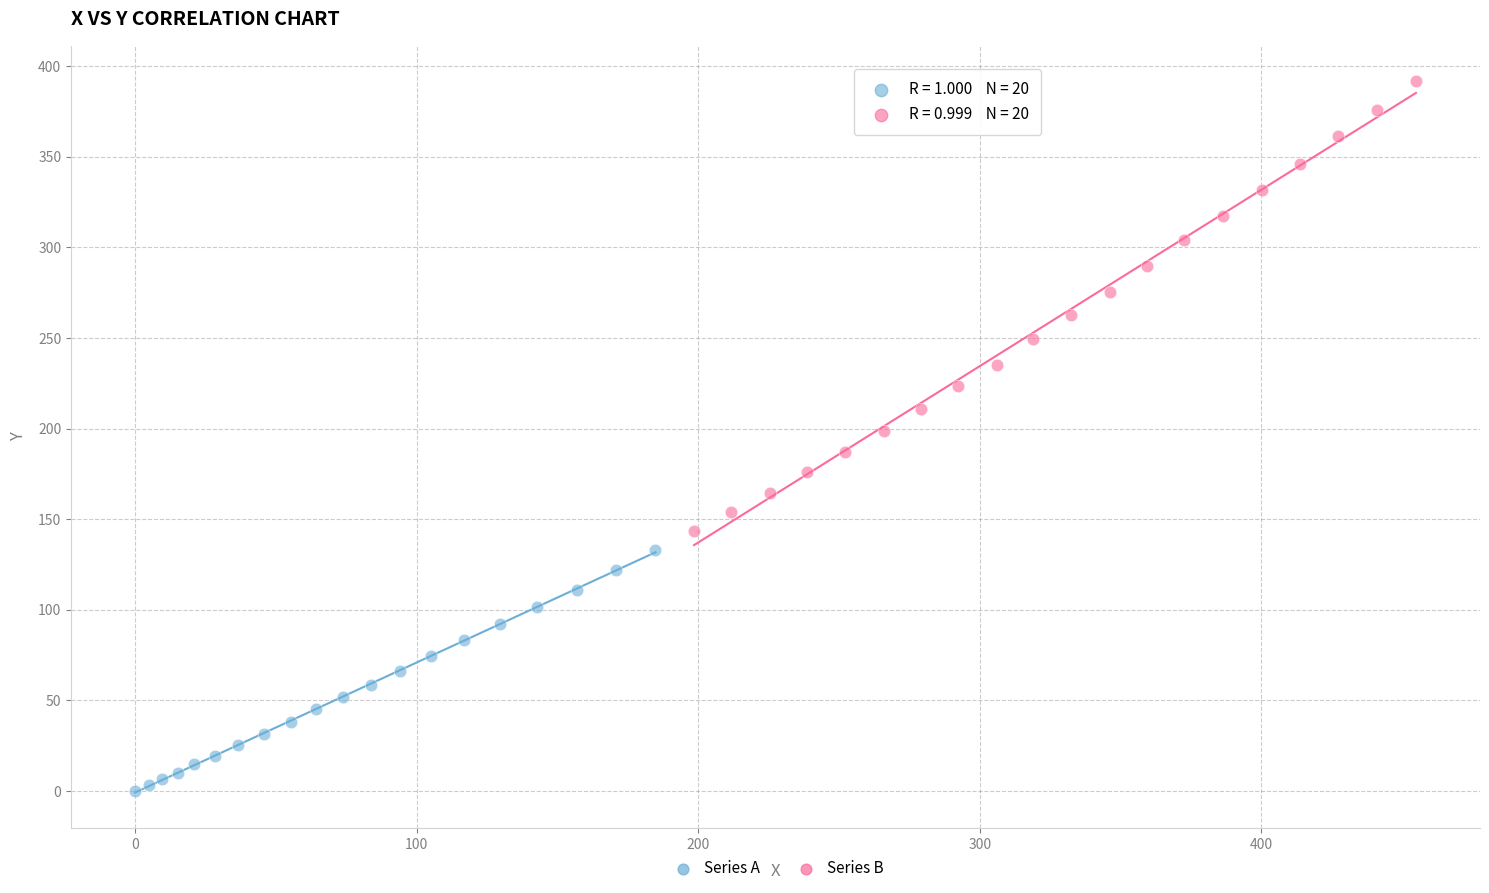

What are all the series names shown in the legend?

Series A, Series B